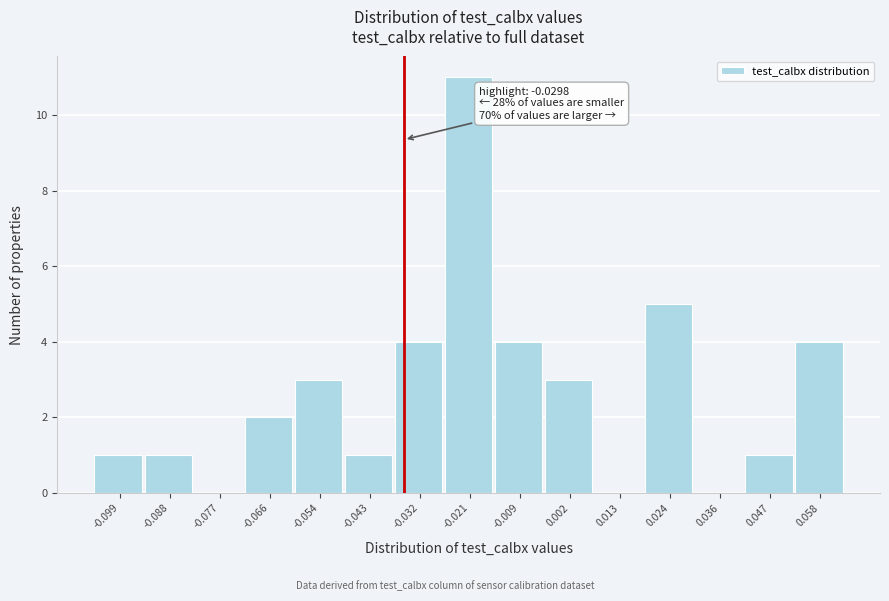

Reading left to right, extract all data points from this chart.

-0.099=1	-0.088=1	-0.077=0	-0.066=2	-0.054=3	-0.043=1	-0.032=4	-0.021=11	-0.009=4	0.002=3	0.013=0	0.024=5	0.036=0	0.047=1	0.058=4